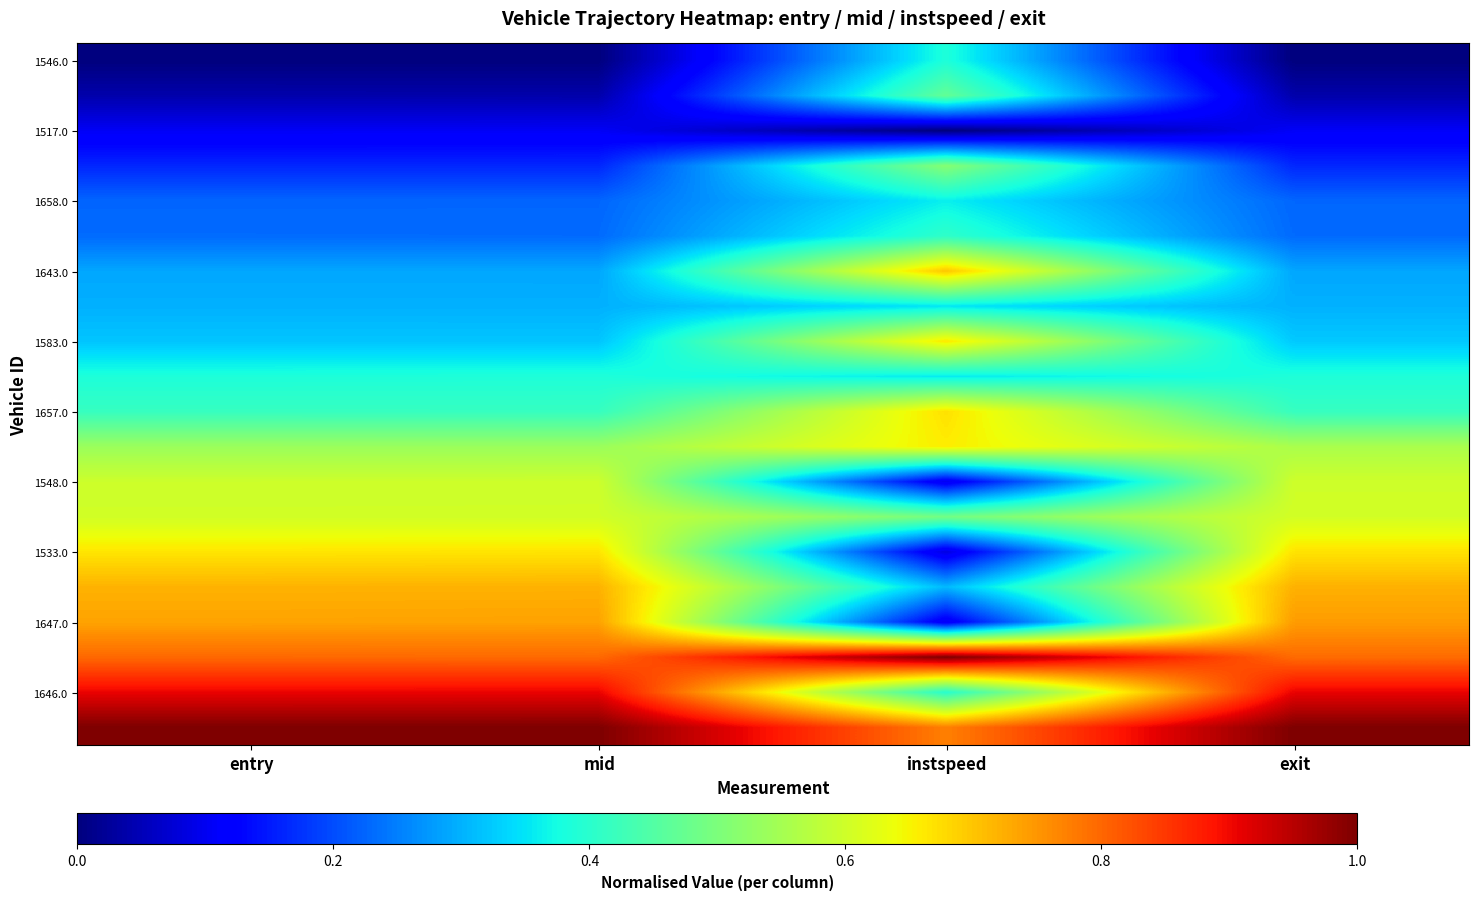

At how many categories does at least one series exceed 0?

4